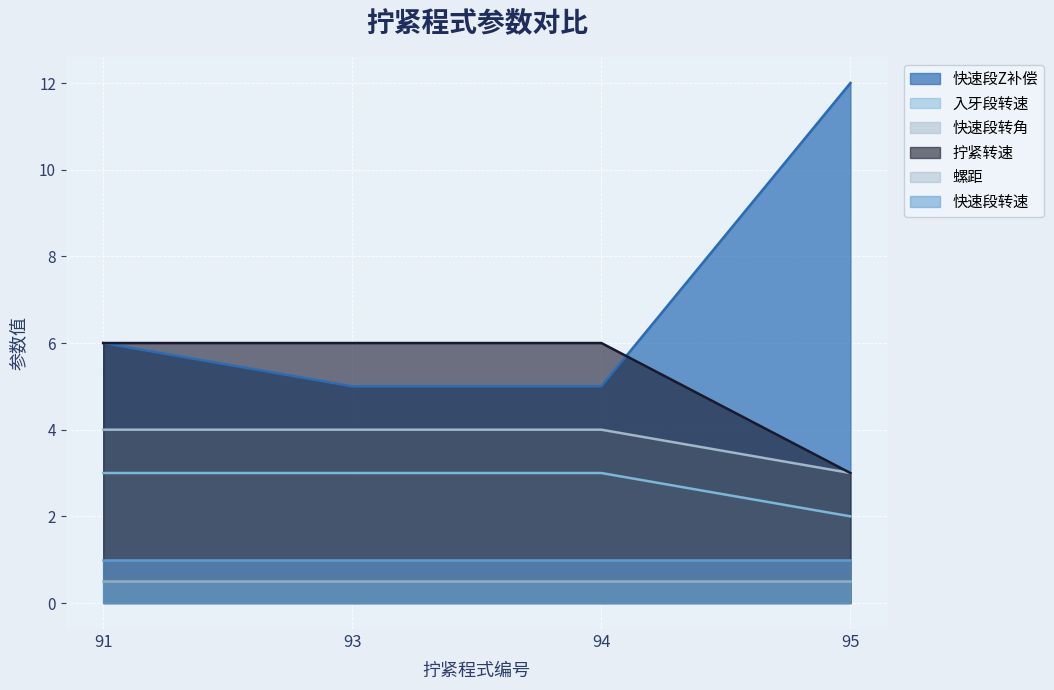

At how many categories does at least one series exceed 7?

1